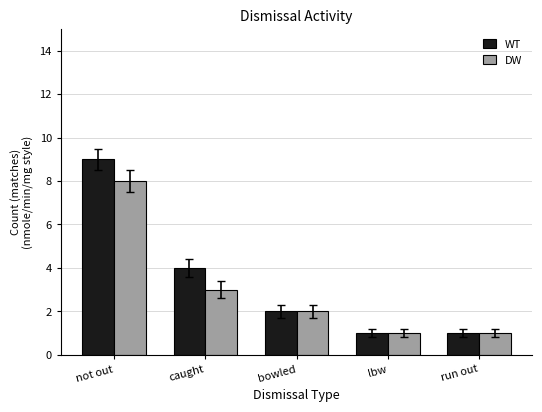

List the series in order of their overall mean, highest first.

WT, DW